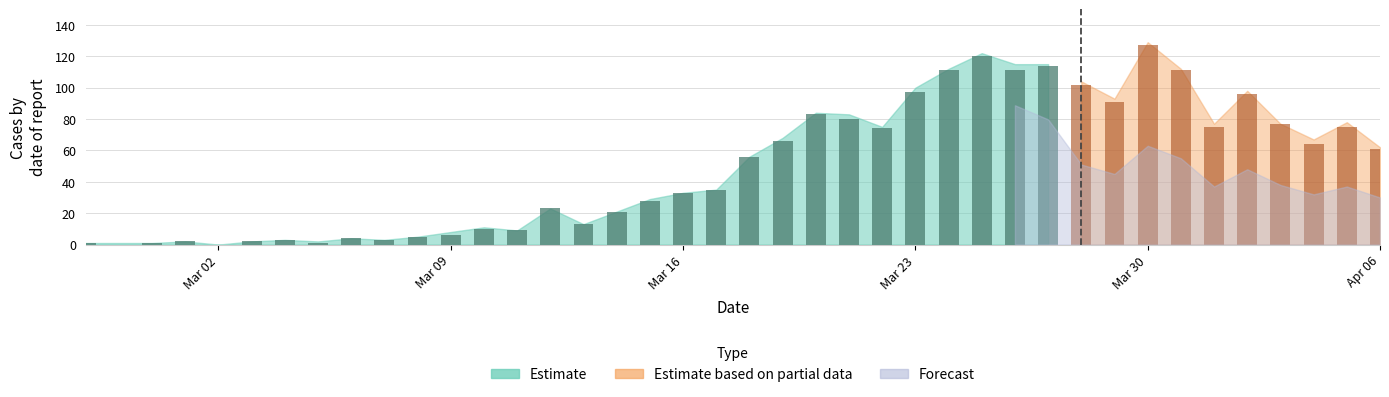

The not-confirmed series shows 0 at 2020-02-29. True or false?

True